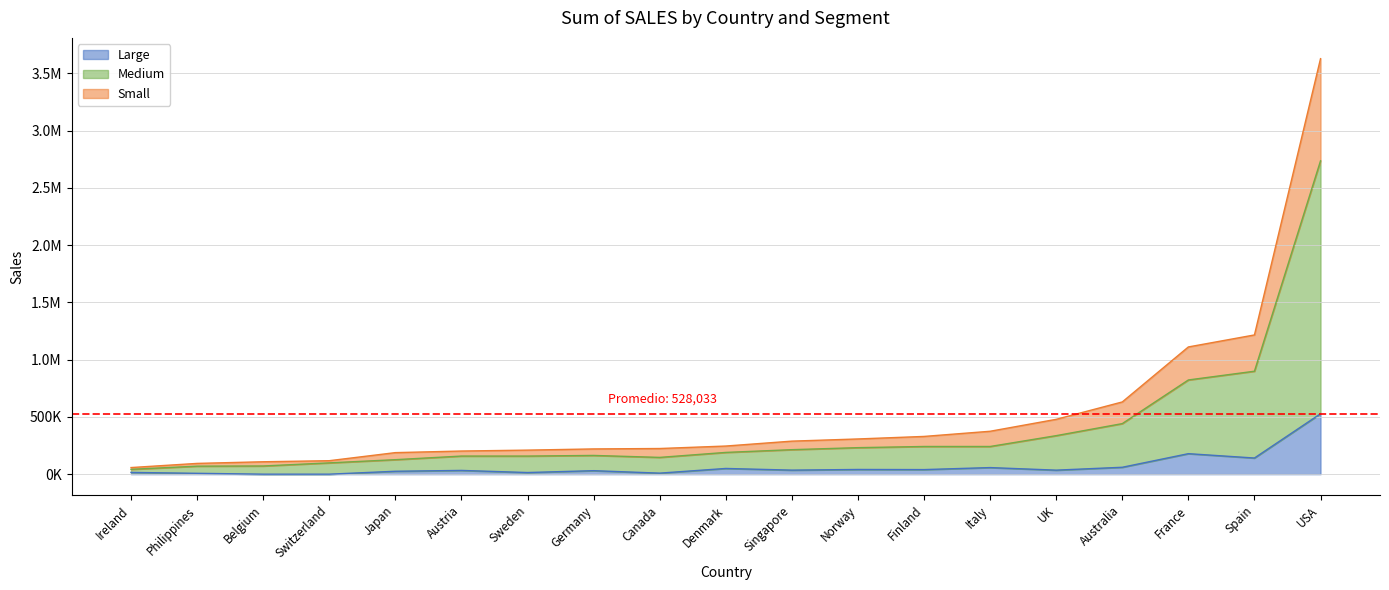

What is the label of the 2nd point from the right?

Spain